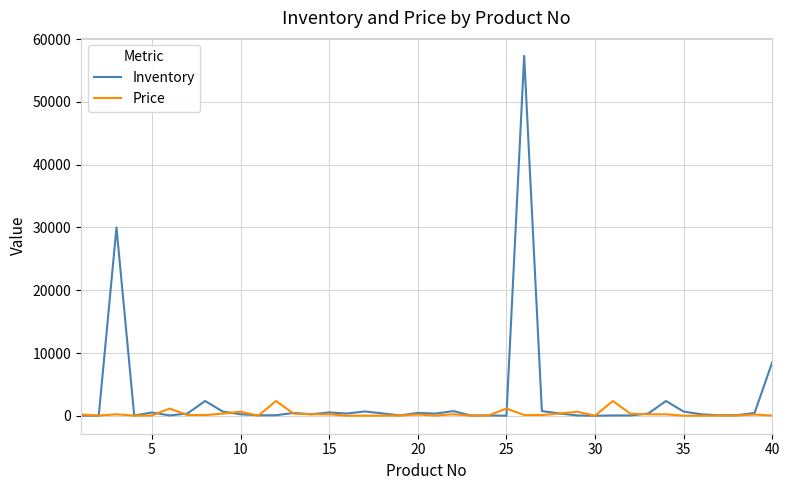

How many series are shown in this chart?

2